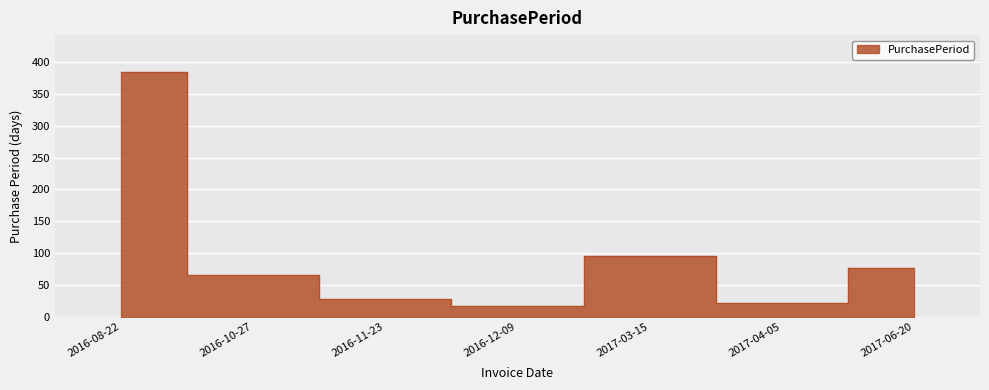

What is the sum of the values at 2017-06-20 and 2016-10-27?

142